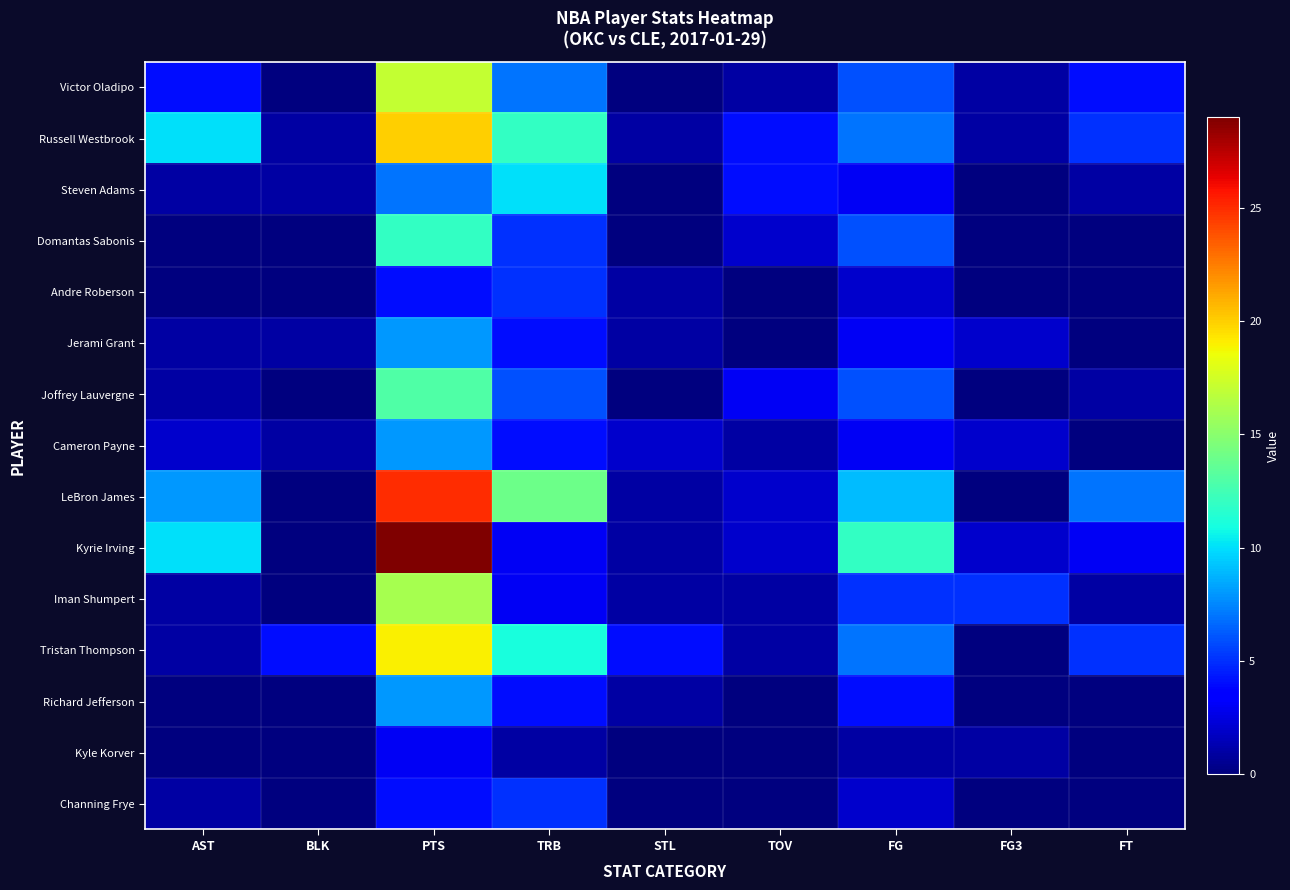

At which category is the sum across all series the highest?

PTS